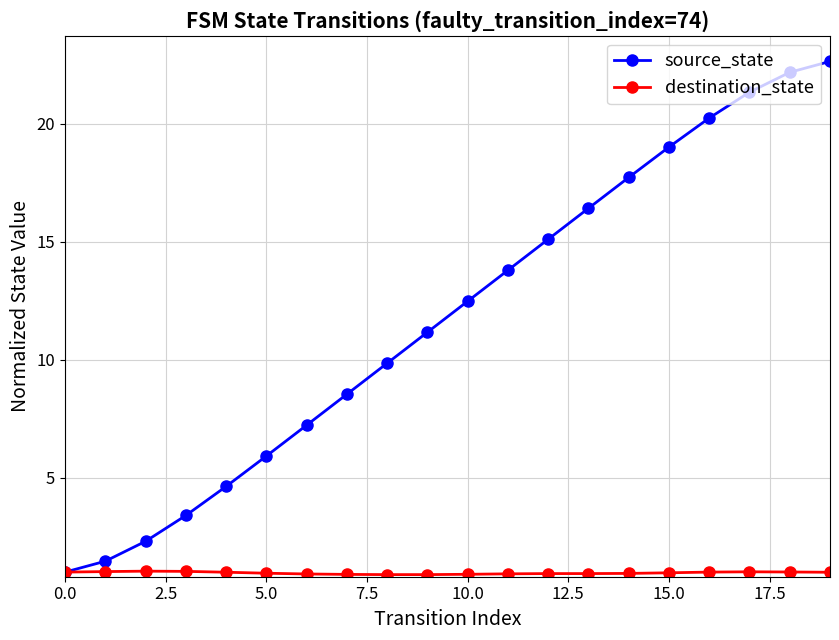

Does the chart display data point markers on the line(s)?

Yes